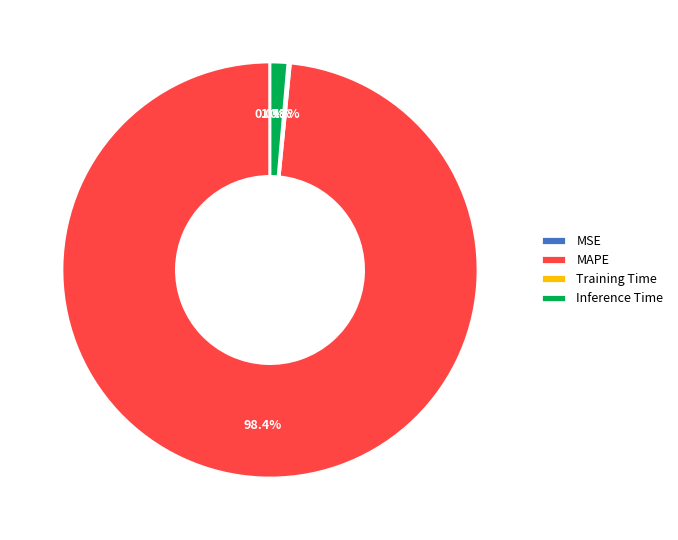

Does any single category account for the majority?

Yes